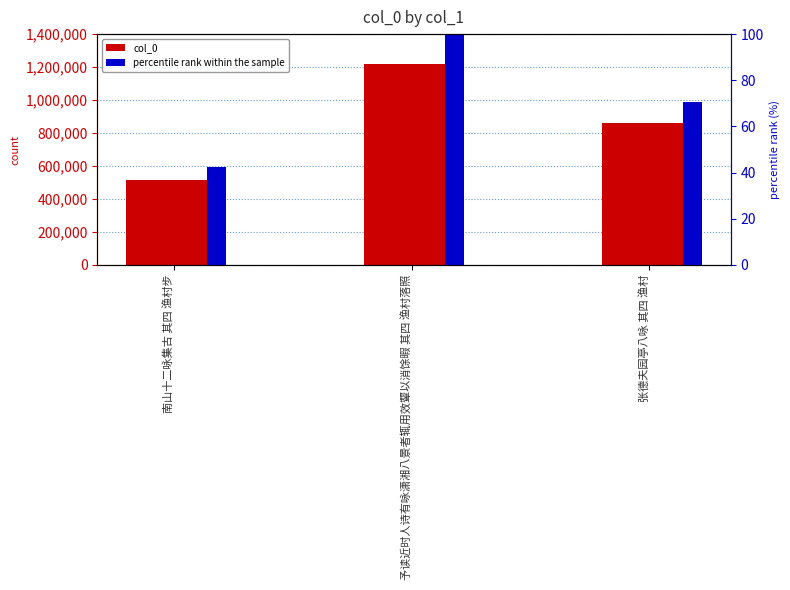

What is the difference between the percentile rank within the sample values at 张德夫园亭八咏 其四 渔村 and 予读近时人诗有咏潇湘八景者辄用效颦以消馀暇 其四 渔村落照?

29.3